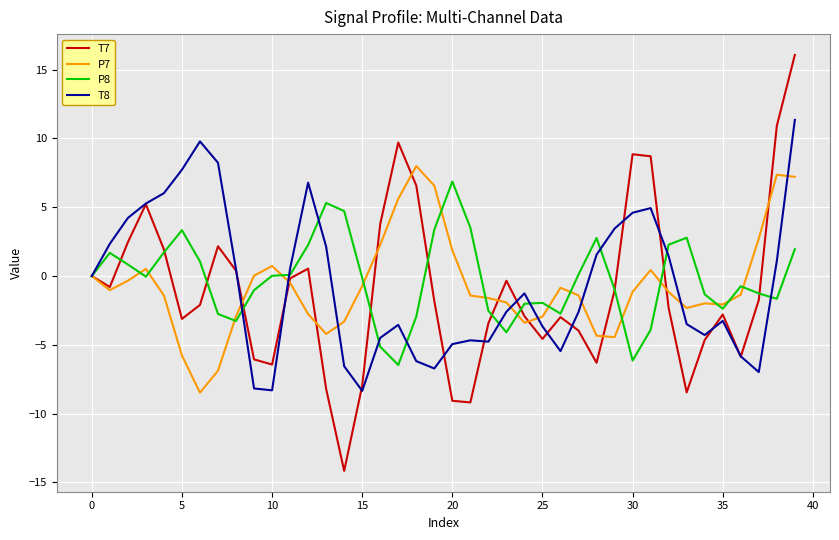

What is the smallest value displayed?

-14.2